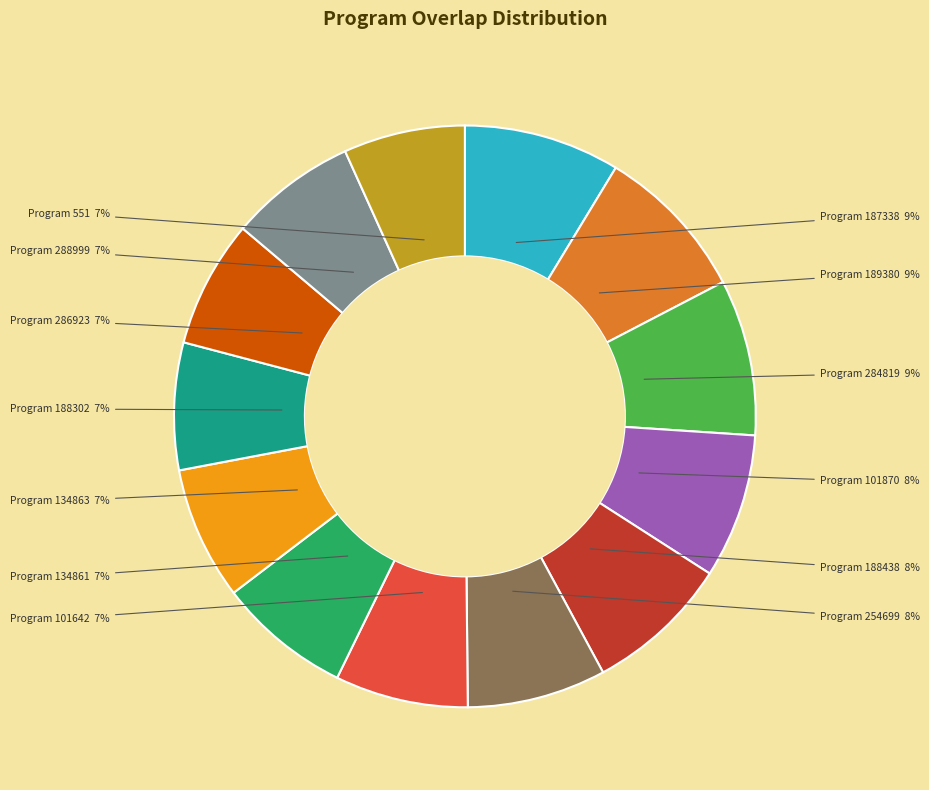

To the nearest percent, what is the average slice percentage?

8%